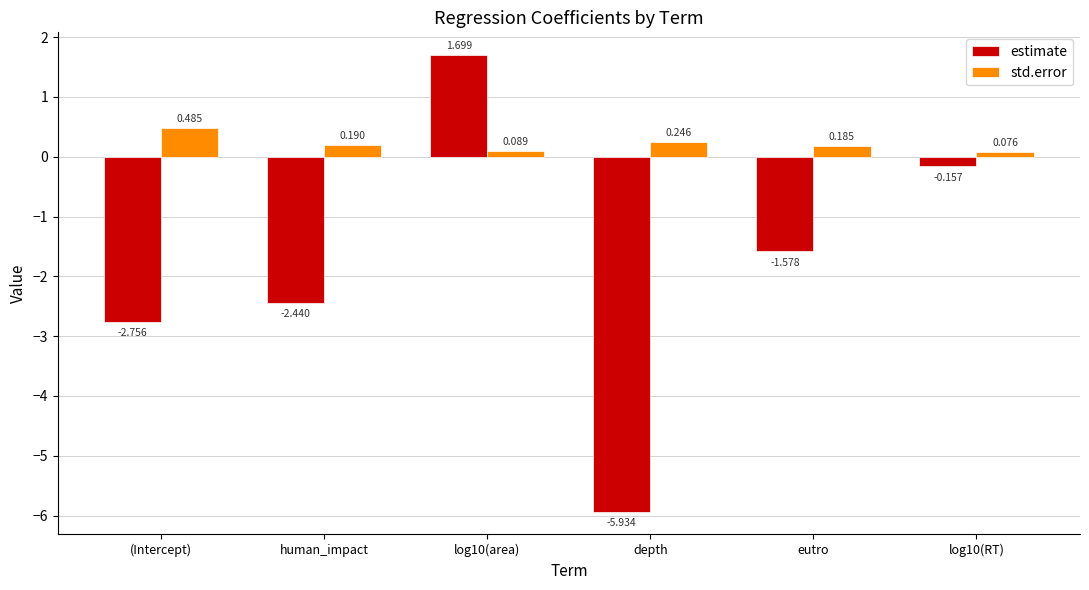

Rank the series at (Intercept) from highest to lowest value.

std.error, estimate